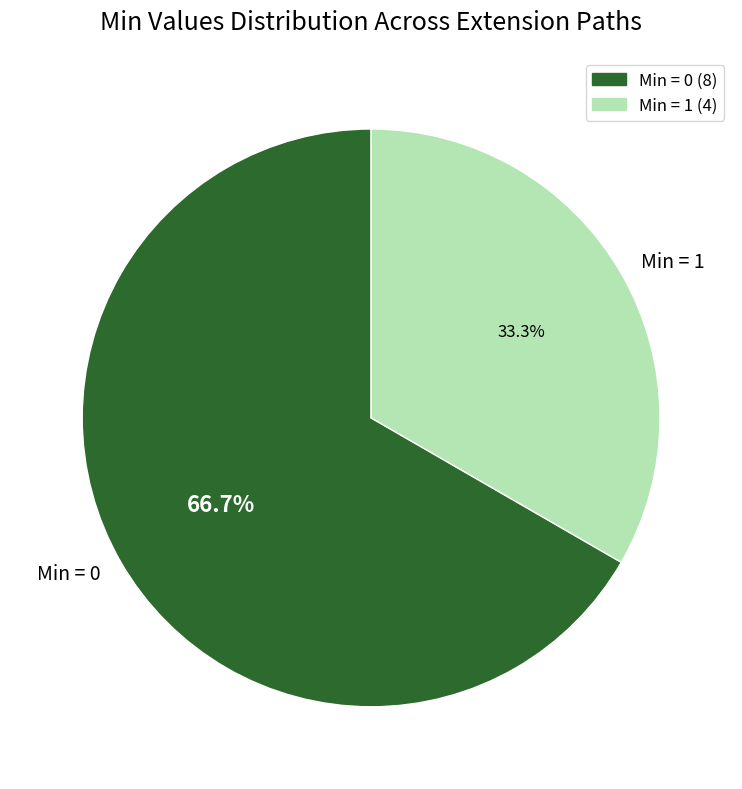

To the nearest percent, what is the average slice percentage?

50%